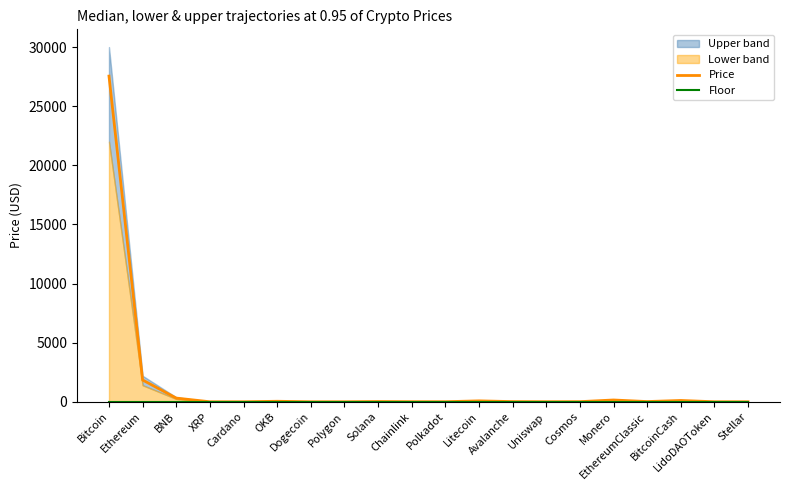

How many lines are shown in the chart?

2